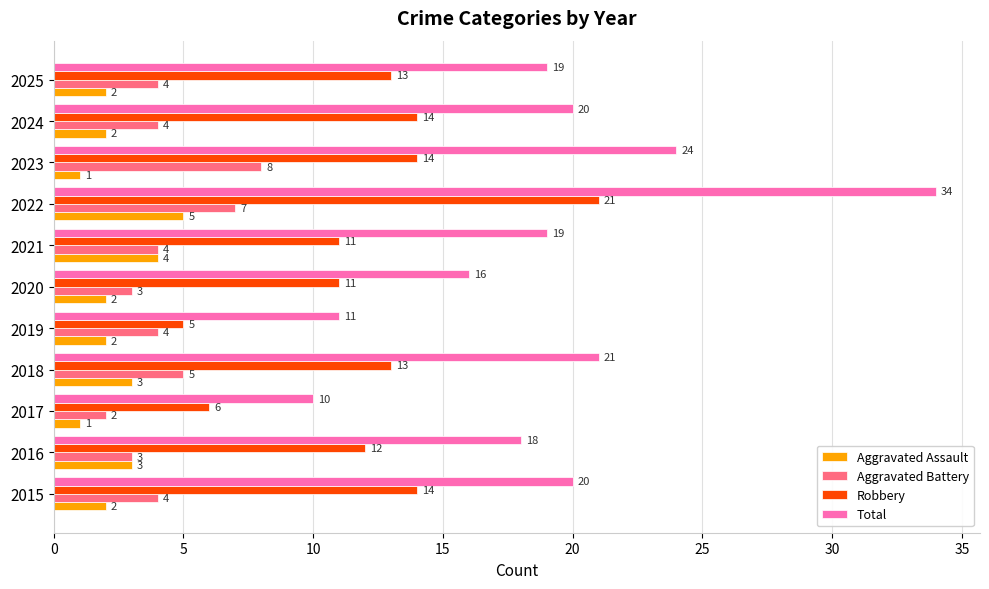

What are all the series names shown in the legend?

Aggravated Assault, Aggravated Battery, Robbery, Total